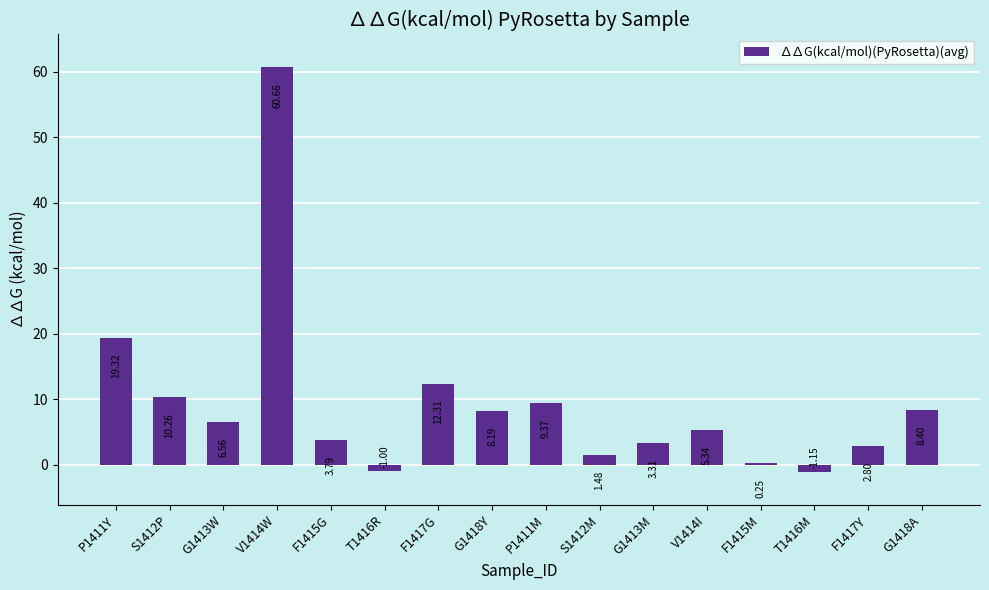

Which label corresponds to the largest value in the chart?

V1414W